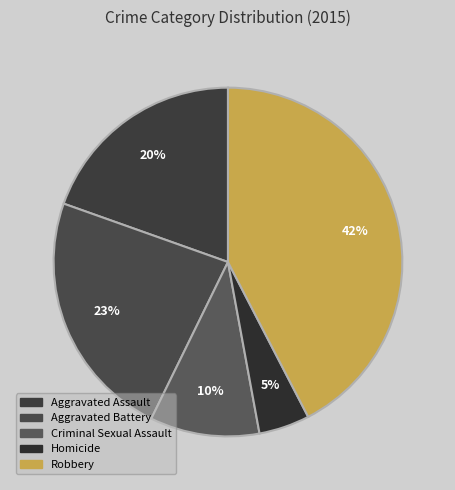

How many slices are in this pie chart?

5